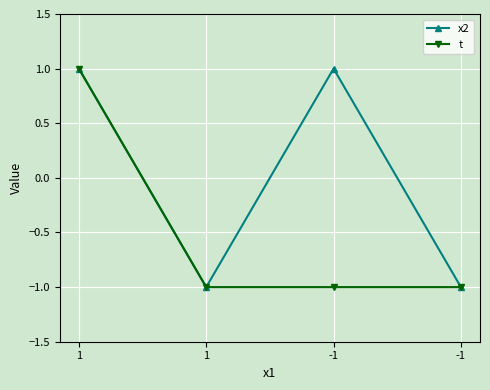

True or false: x2 has a value of 0 at -1.

False